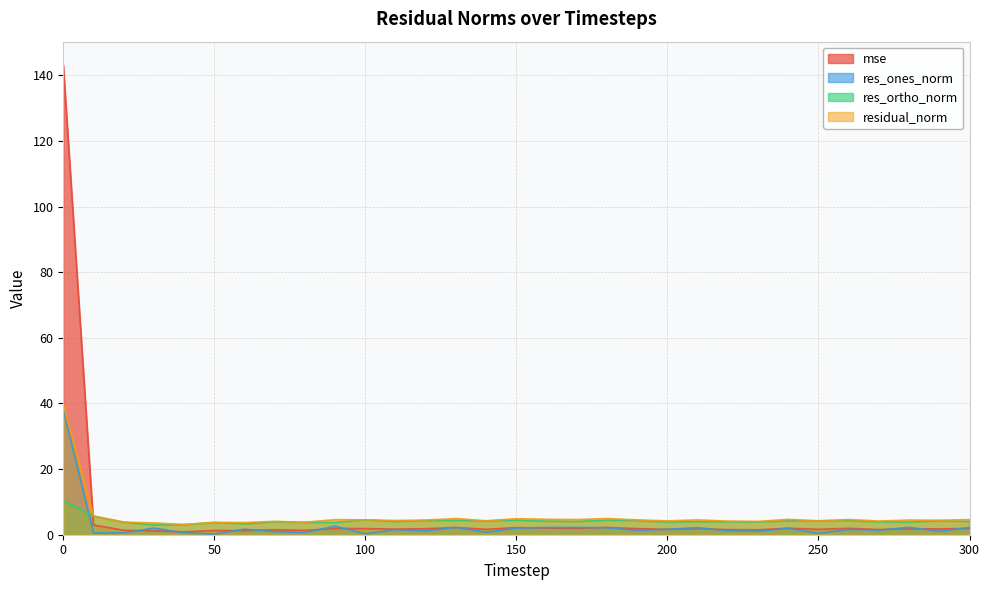

Reading right to left, list all the values displayed in this chart.

mse: 1.9	1.8	1.8	1.6	1.9	1.6	2.0	1.5	1.6	1.9	1.6	1.9	2.2	1.9	2.0	2.2	1.6	2.2	1.8	1.7	1.9	1.9	1.3	1.5	1.3	1.3	0.9	1.2	1.3	3.0	143.1
res_ones_norm: 2.2	1.0	2.3	1.4	1.6	0.4	1.9	1.1	1.2	2.2	1.7	1.3	2.1	2.2	2.2	2.0	0.7	2.2	1.2	1.6	0.3	2.6	0.7	0.9	1.7	0.2	0.6	2.0	0.6	0.6	38.3
res_ortho_norm: 4.0	4.3	3.8	3.9	4.3	4.2	4.3	3.9	4.0	4.0	3.9	4.3	4.4	4.0	4.2	4.4	4.2	4.4	4.3	4.0	4.5	3.8	3.8	4.0	3.3	3.8	3.1	3.0	3.8	5.7	10.4
residual_norm: 4.6	4.4	4.5	4.2	4.6	4.2	4.7	4.1	4.1	4.5	4.2	4.5	4.9	4.6	4.7	4.9	4.3	4.9	4.5	4.3	4.5	4.6	3.8	4.1	3.7	3.8	3.1	3.6	3.8	5.7	39.7